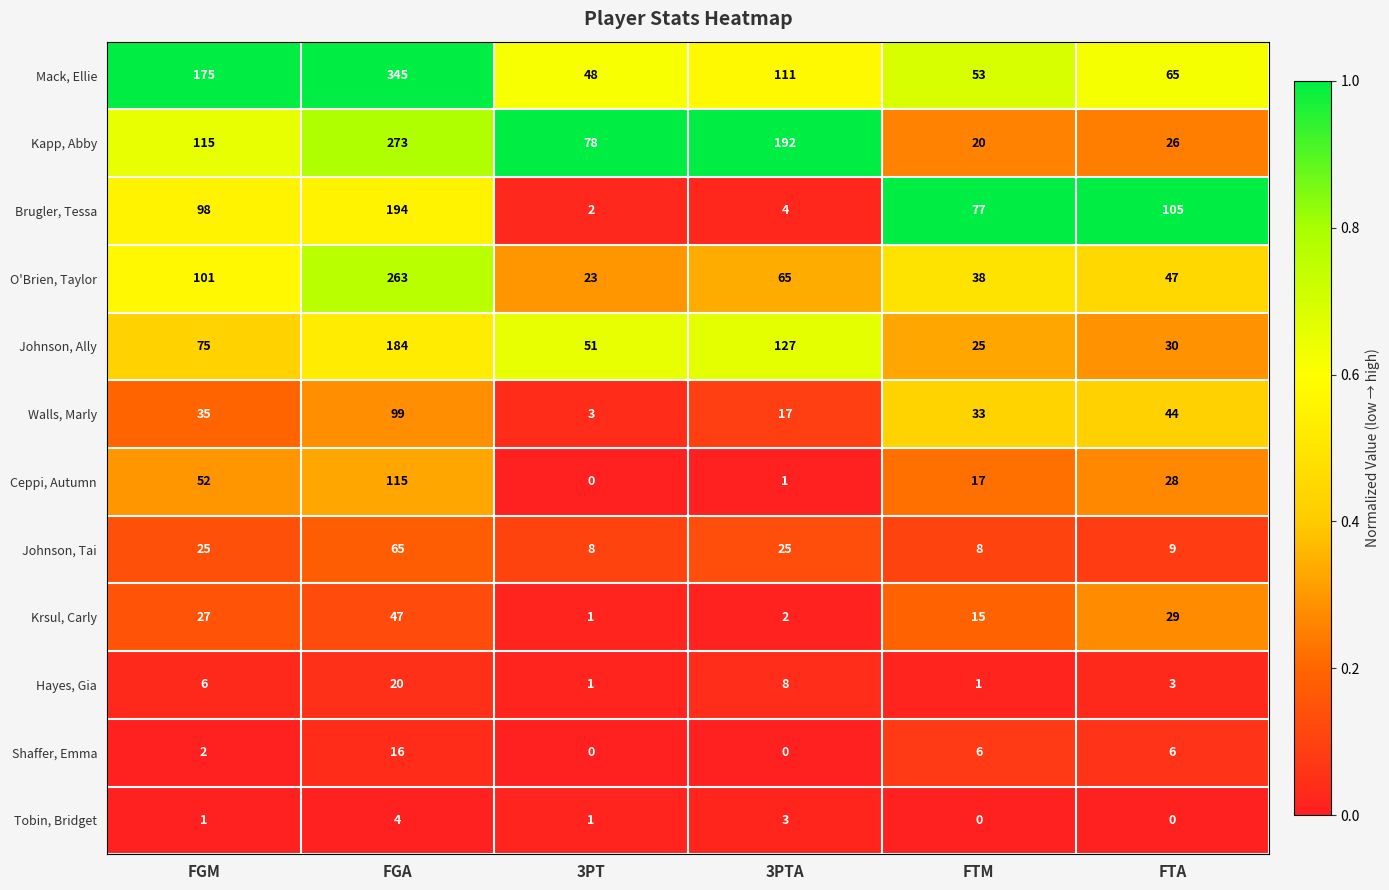

How many categories are shown in the chart?

6